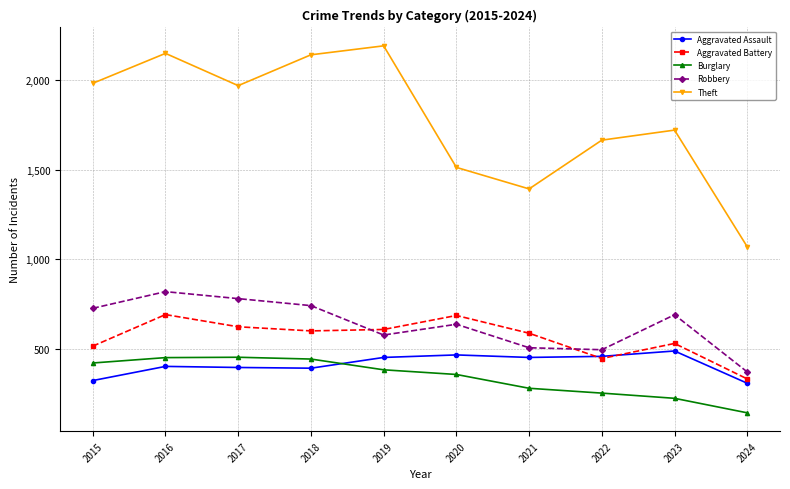

What is the difference between the maximum and minimum values in the Theft series?

1121